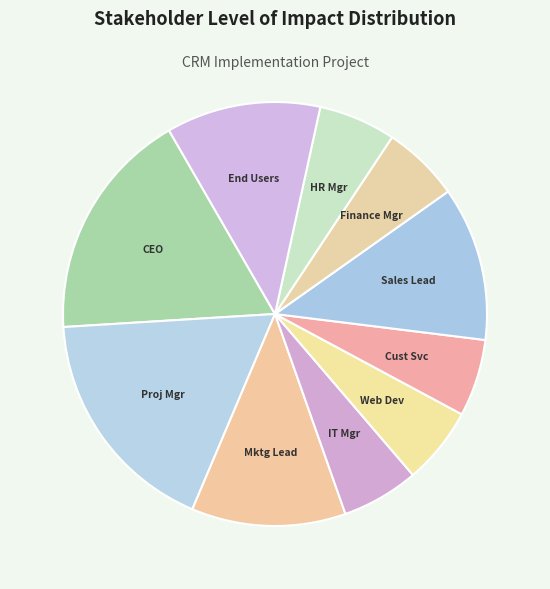

Which has a higher value, Finance Mgr or Sales Lead?

Sales Lead